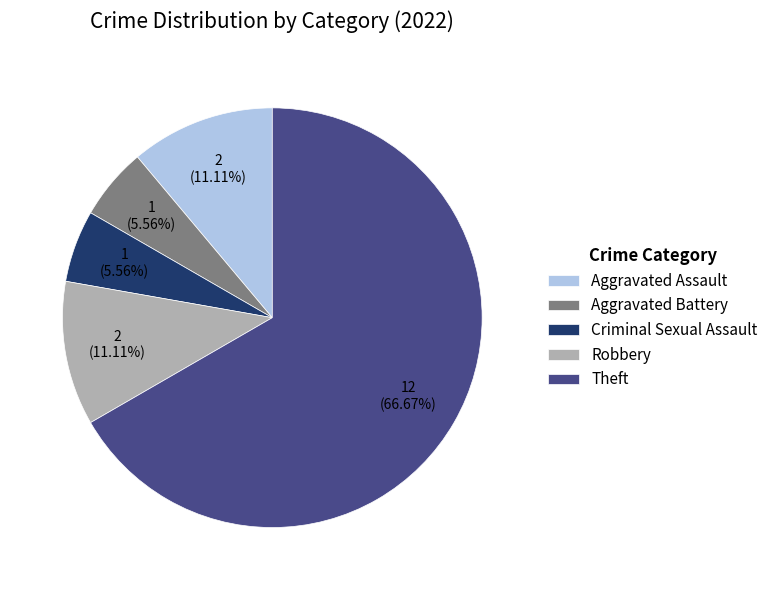

Is it true that Theft is 72% of the pie?

False